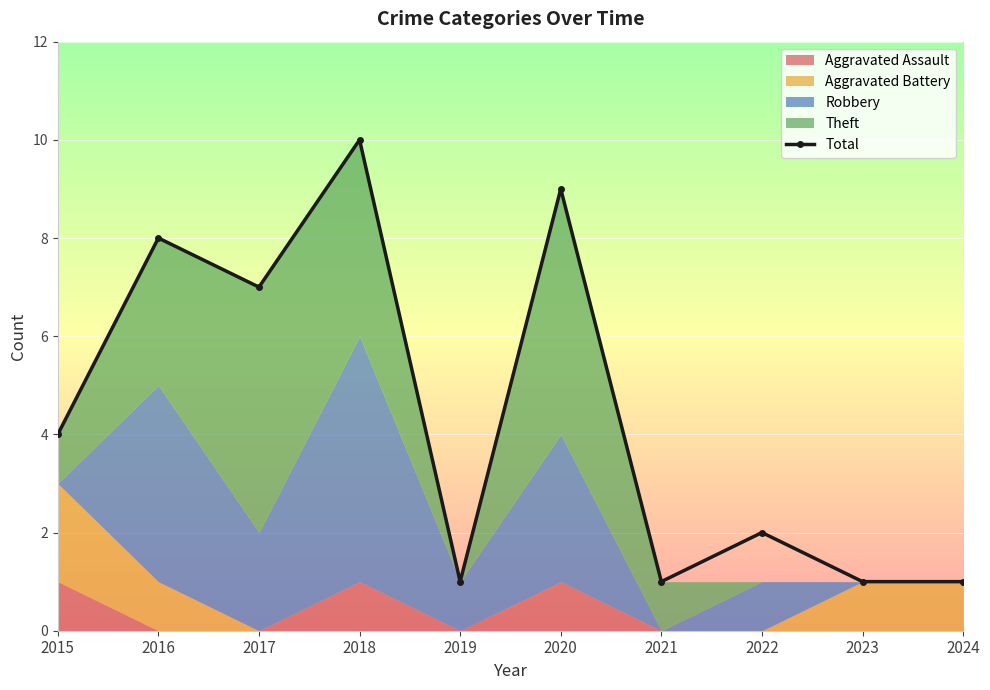

How many data points does each series have?

10